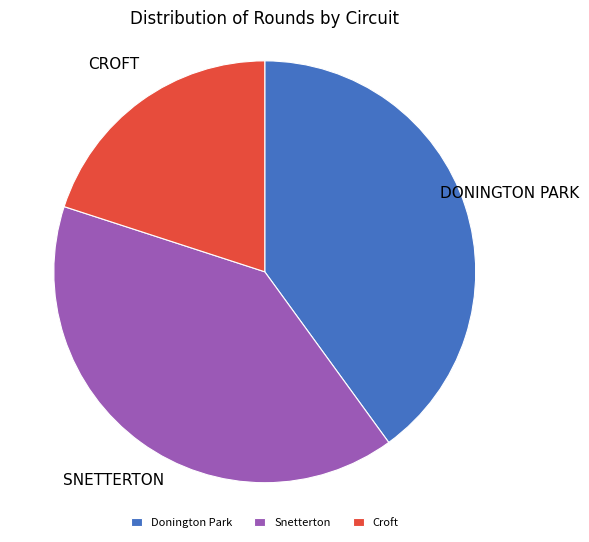

What is the smallest slice in the pie chart?

Croft